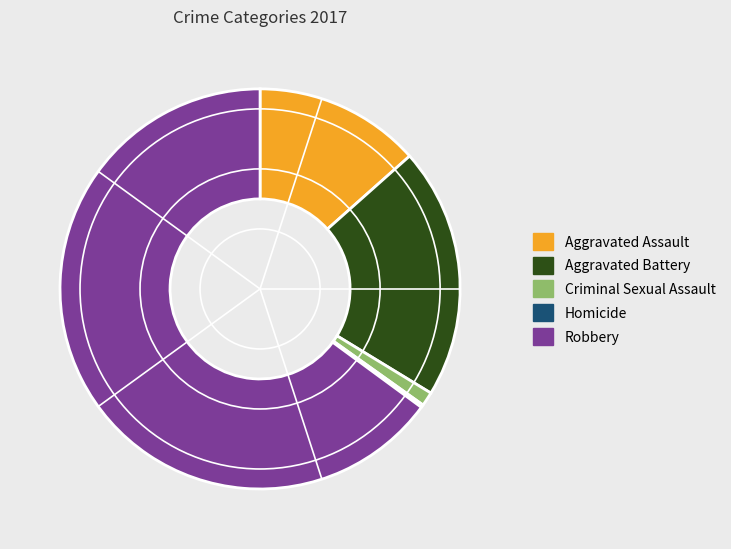

Which category has the biggest portion of the pie?

Robbery